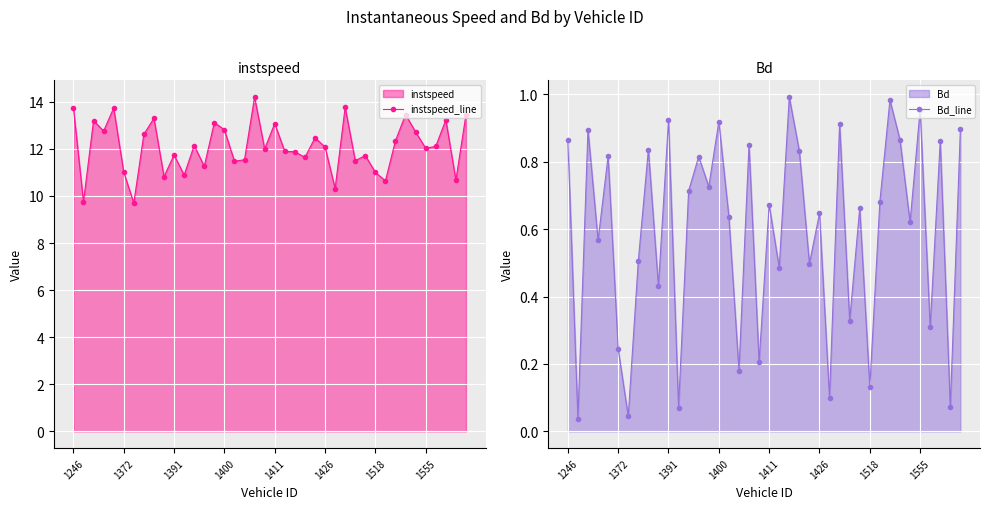

Read the instspeed_line value at 38.

10.7